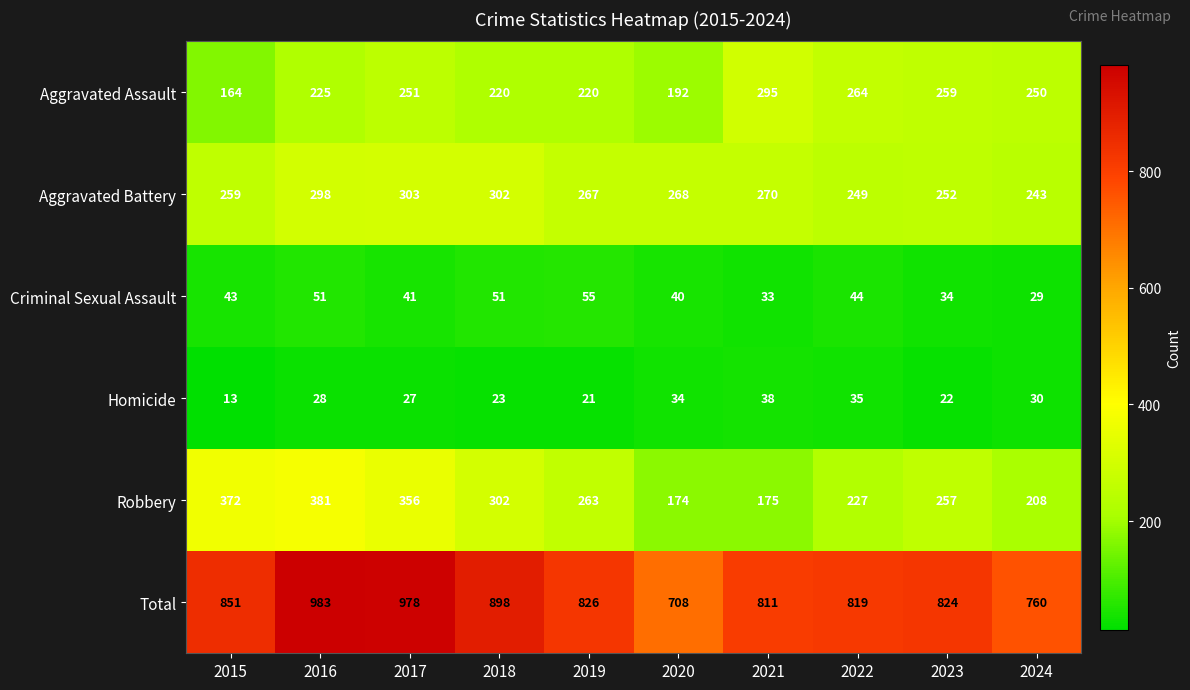

What is the sum of the Aggravated Assault values at 2021 and 2022?

559